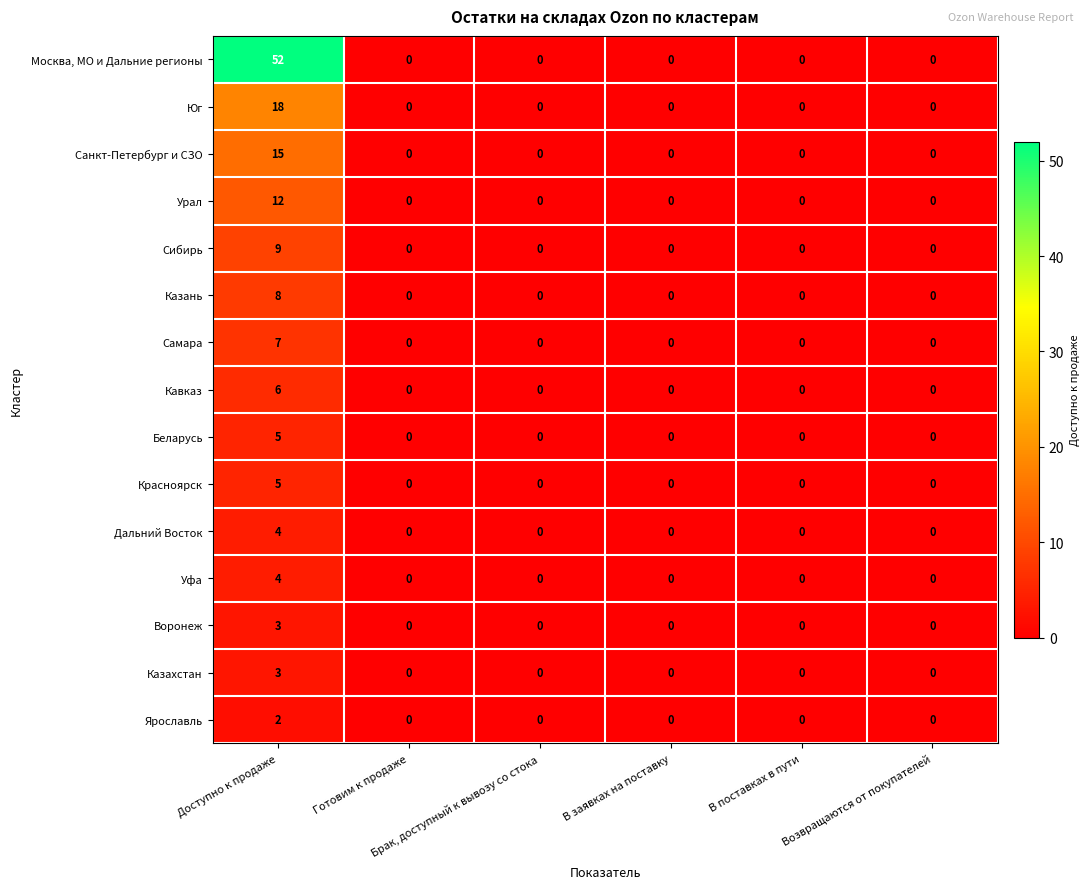

What is the maximum value shown in the chart?

52